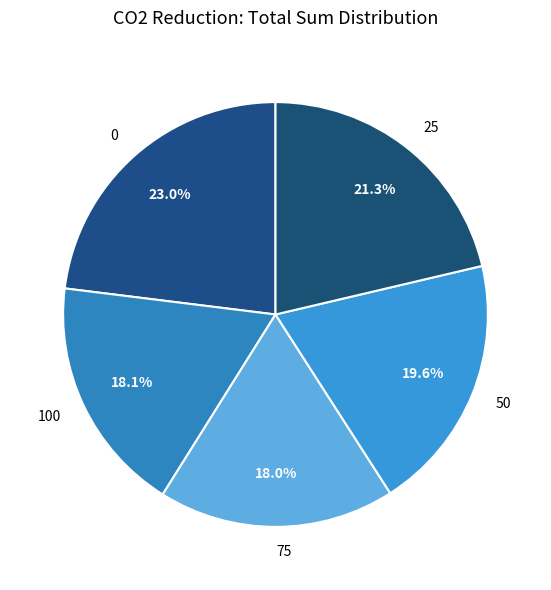

Combined, do 50 and 25 account for over 50%?

No